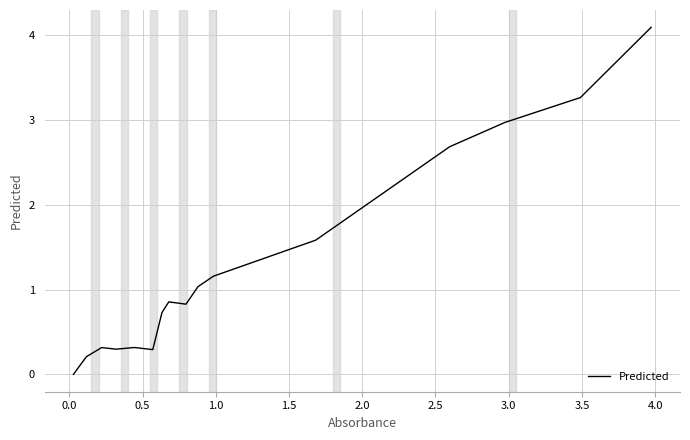

What is the maximum value shown in the chart?

4.1